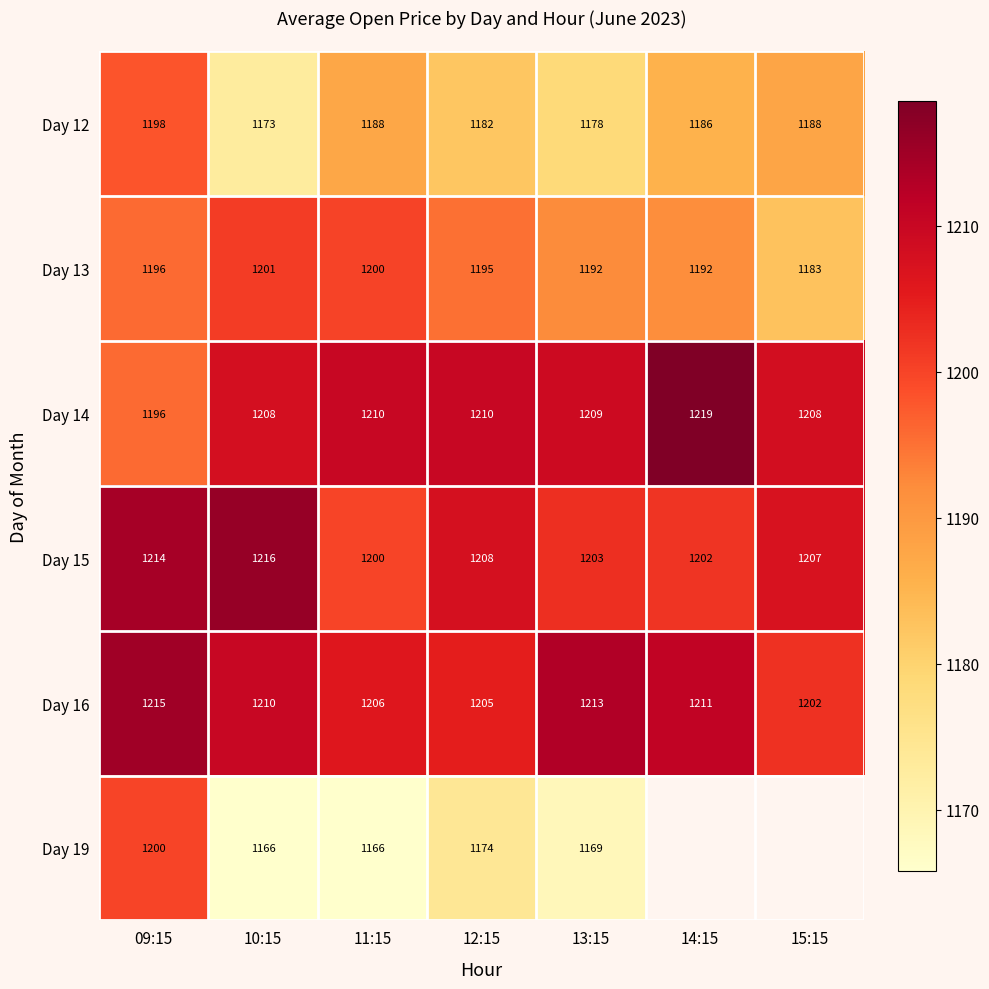

What is the difference between the maximum and minimum values in the Day 19 series?

34.2